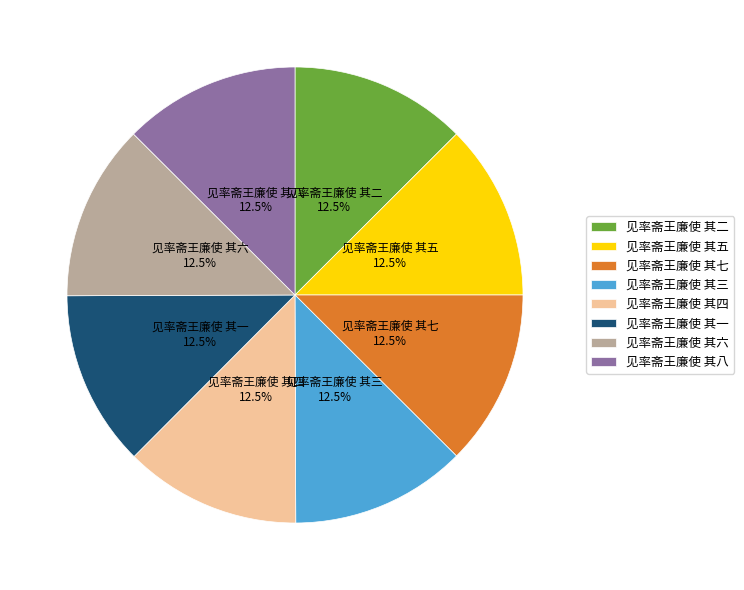

Approximately how many times larger is the value at 见率斋王廉使 其三 compared to 见率斋王廉使 其七?

1.0